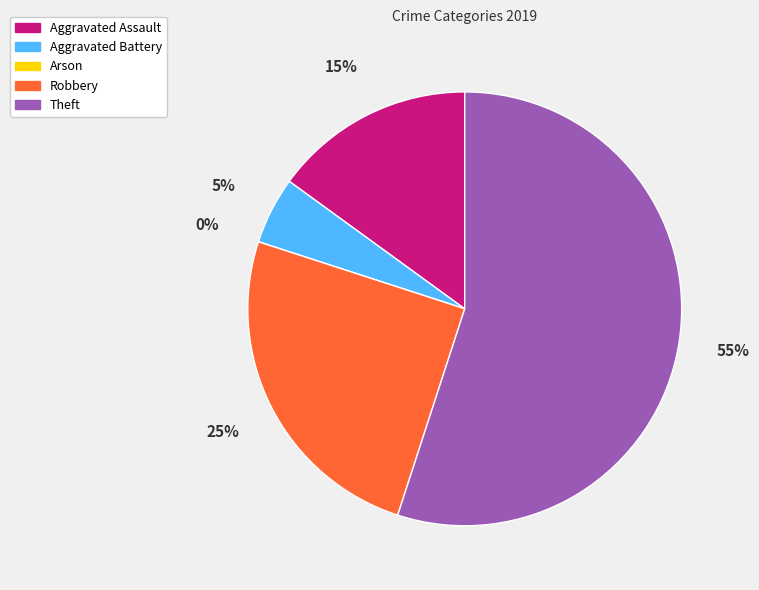

What is the smallest slice in the pie chart?

Arson